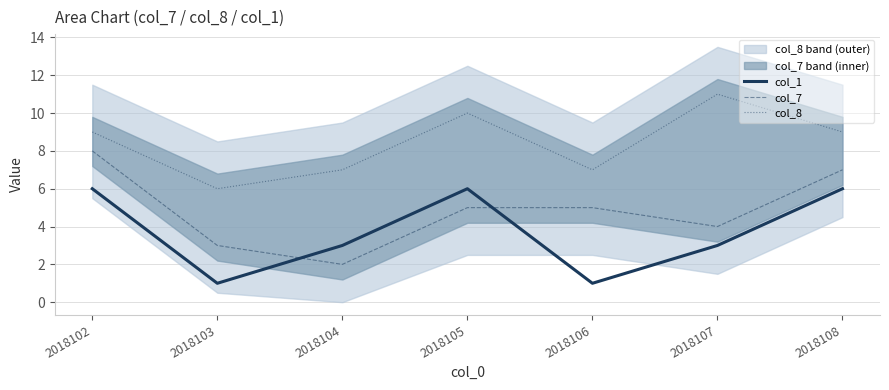

Reading right to left, what are all the values shown in this chart?

col_1: 2018108=6	2018107=3	2018106=1	2018105=6	2018104=3	2018103=1	2018102=6
col_7: 2018108=7	2018107=4	2018106=5	2018105=5	2018104=2	2018103=3	2018102=8
col_8: 2018108=9	2018107=11	2018106=7	2018105=10	2018104=7	2018103=6	2018102=9